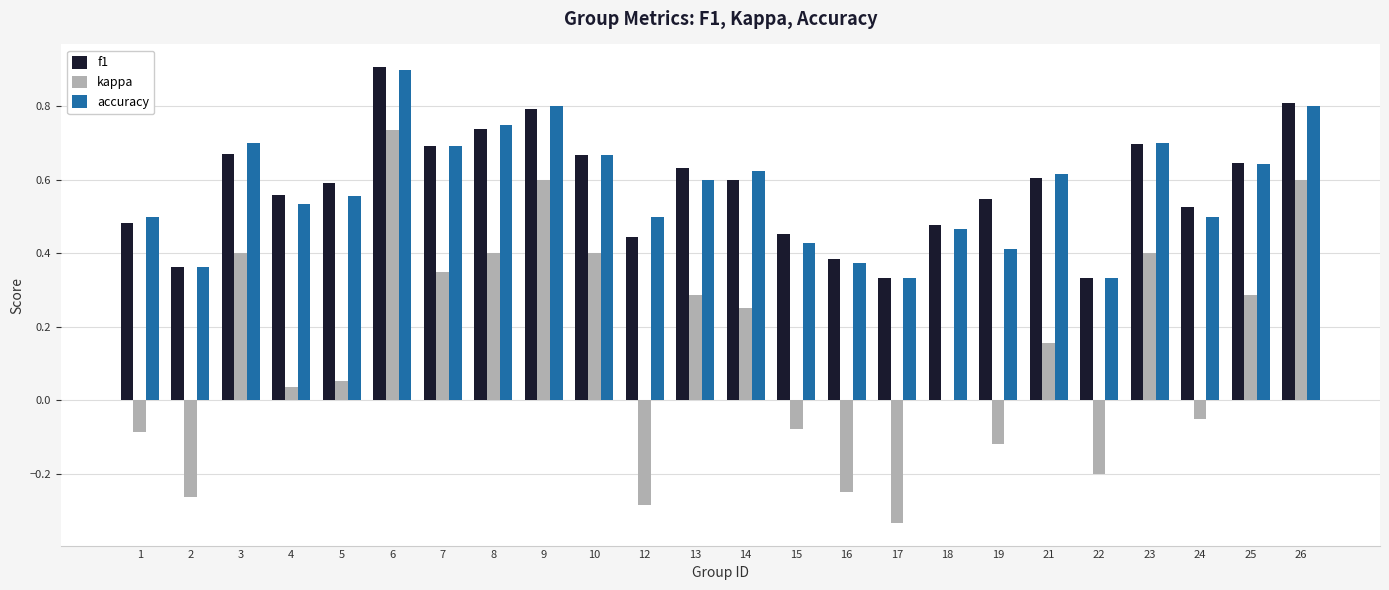

What is the greatest value displayed?

0.9